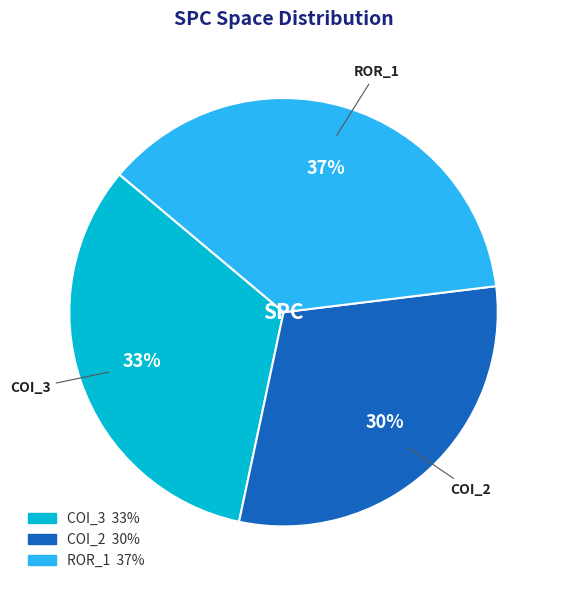

To the nearest percent, what is the difference between the largest and smallest slice percentages?

7%